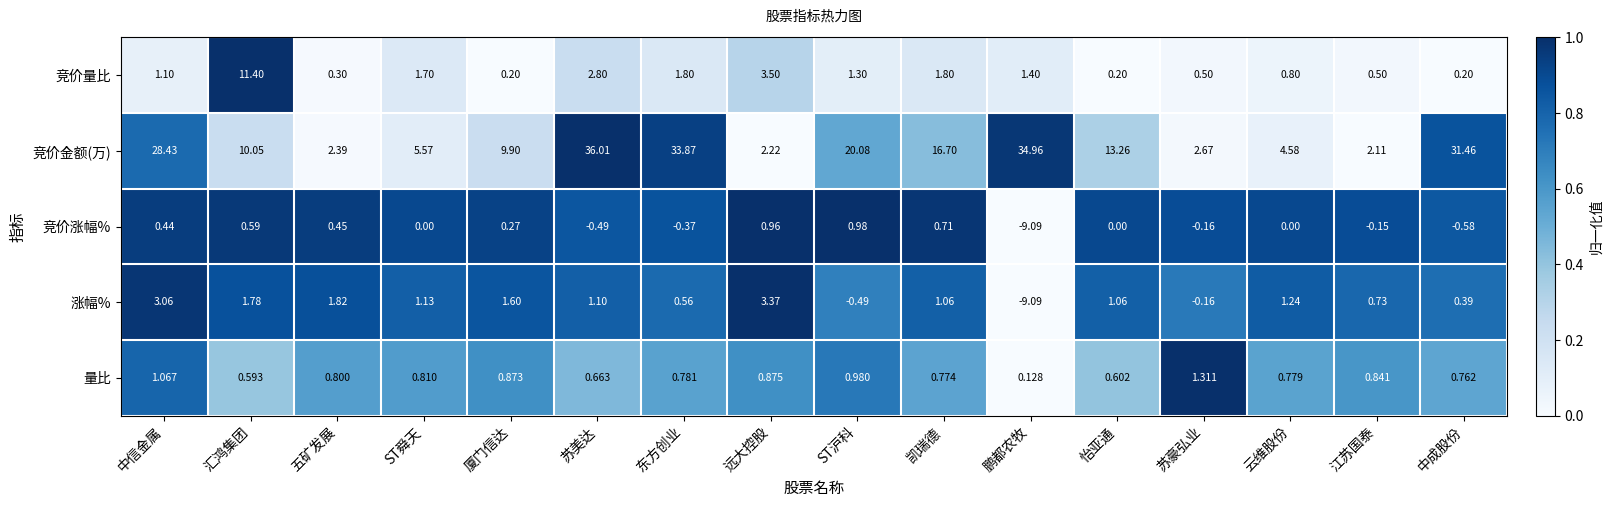

Rank the series by their maximum value, from highest to lowest.

竞价金额(万), 竞价量比, 涨幅%, 量比, 竞价涨幅%